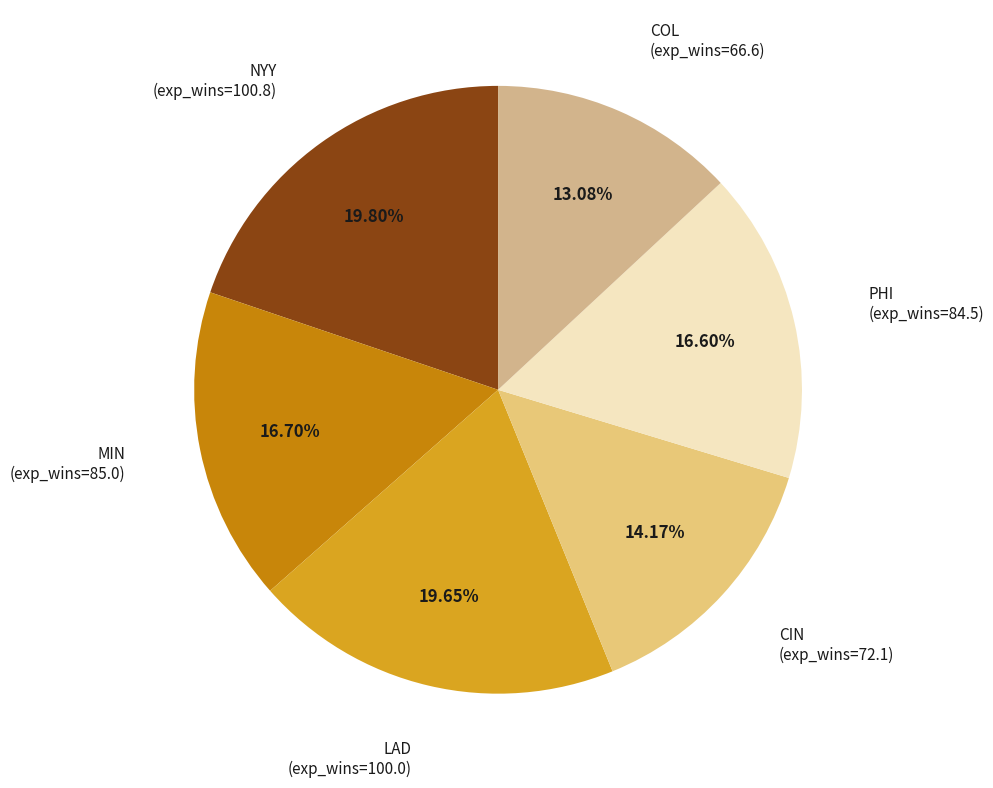

To the nearest percent, what is the average slice percentage?

17%